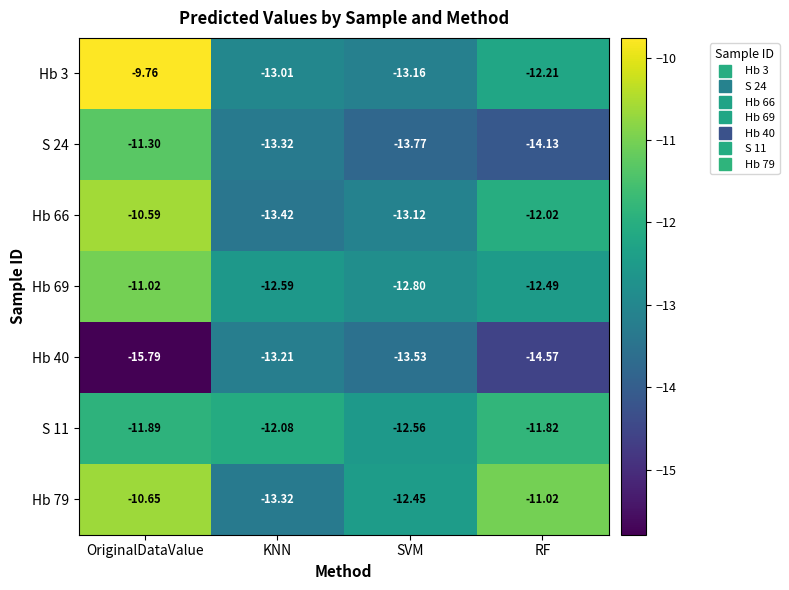

Which series has the widest spread of values?

Hb 3